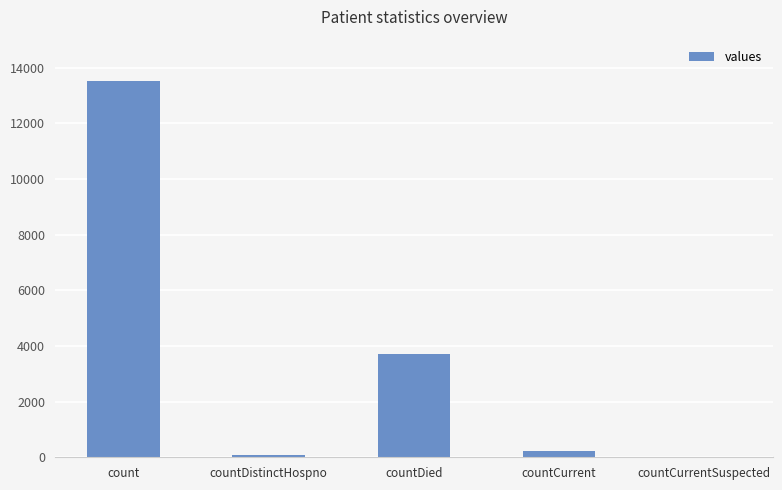

How many data points does each series have?

5